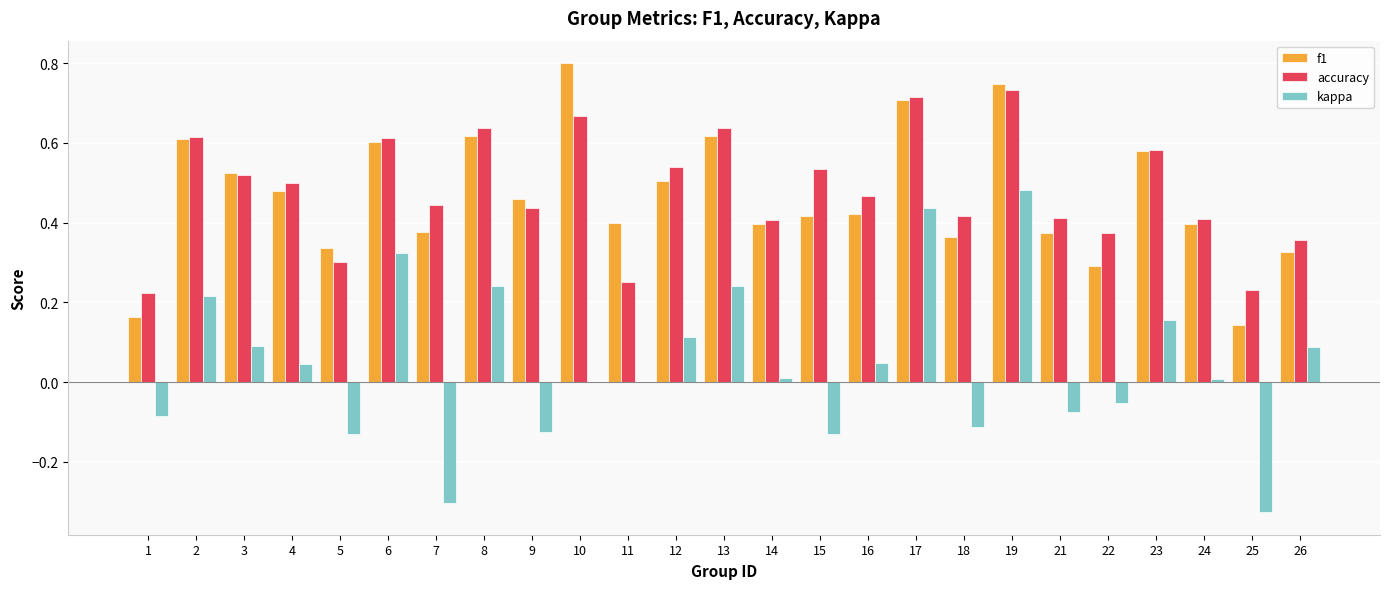

Is the value of kappa at 3 greater than the value of f1 at 18?

No